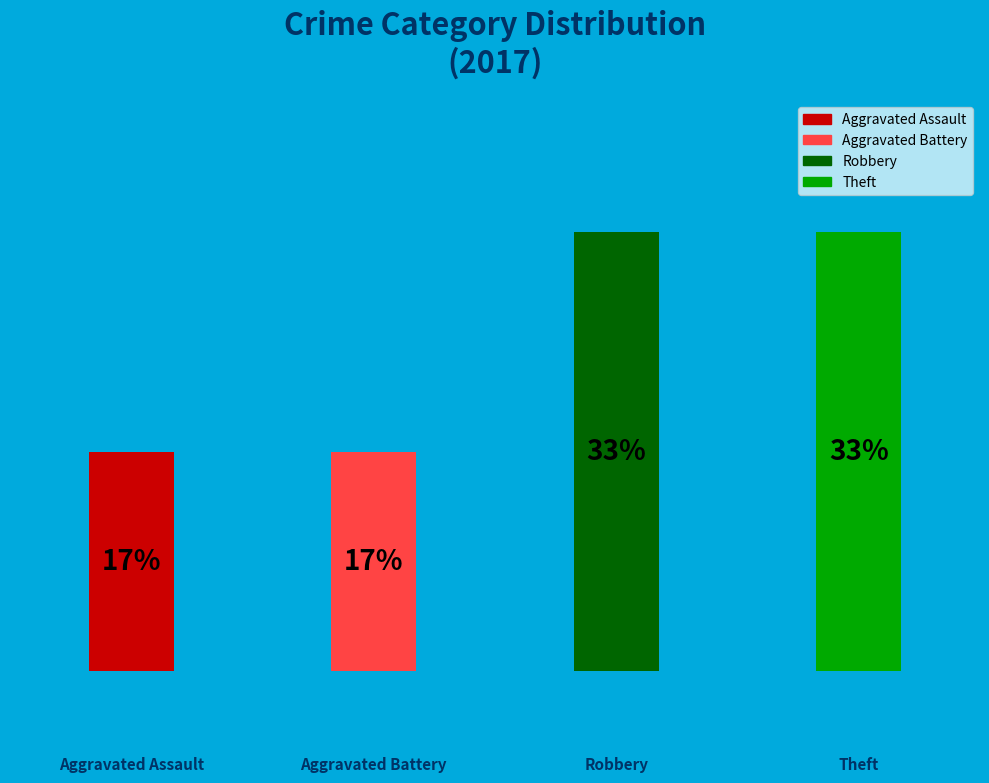

To the nearest percent, what is the average slice percentage?

25%